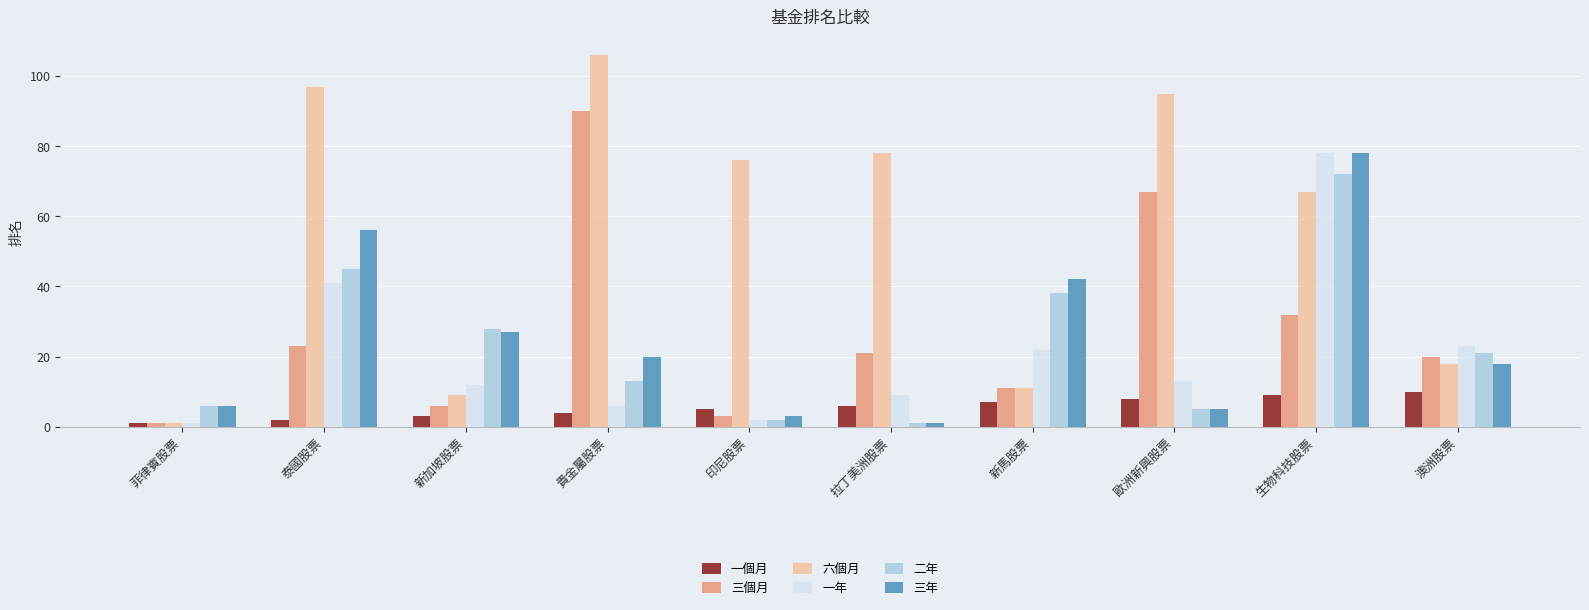

At which label does 三年 first exceed 20?

泰國股票